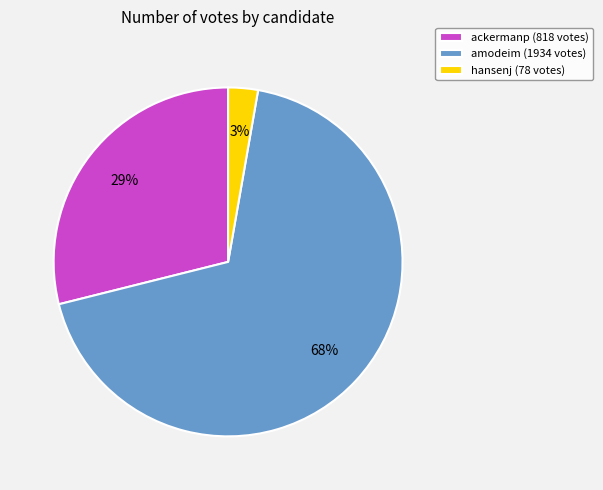

What percentage is the hansenj slice, to the nearest percent?

3%